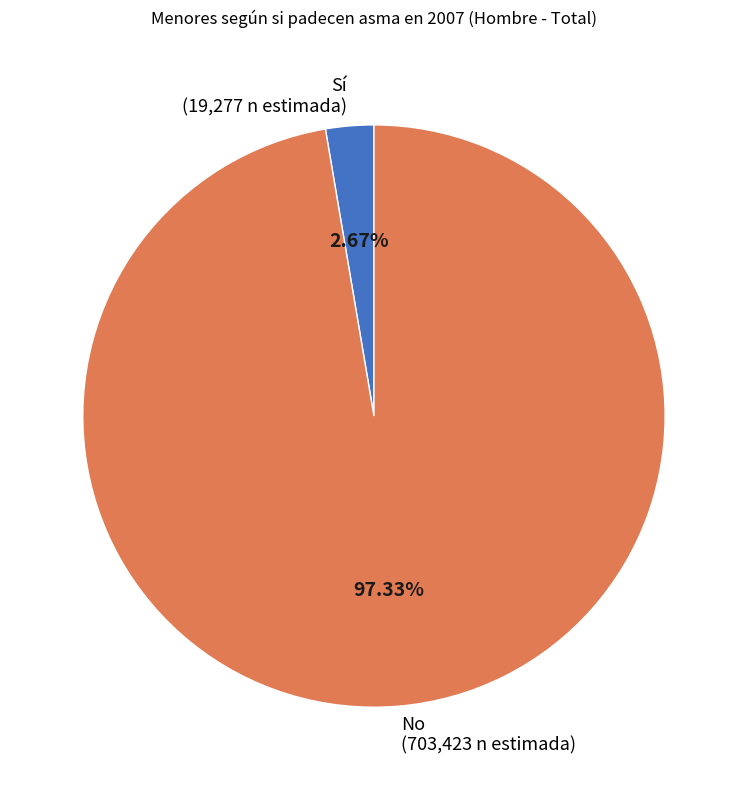

Which has a higher value, No or Sí?

No